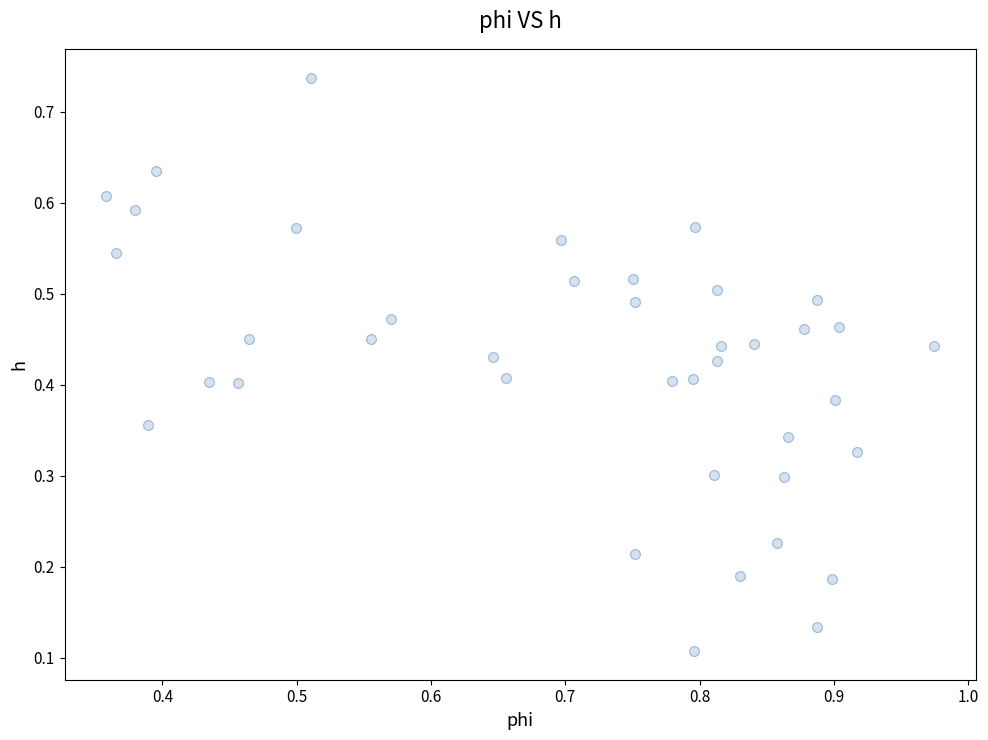

How many points are shown in the scatter plot?

40